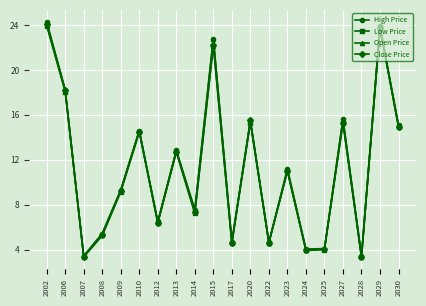

What is the value of the High Price point at the 19th from the left?

23.9